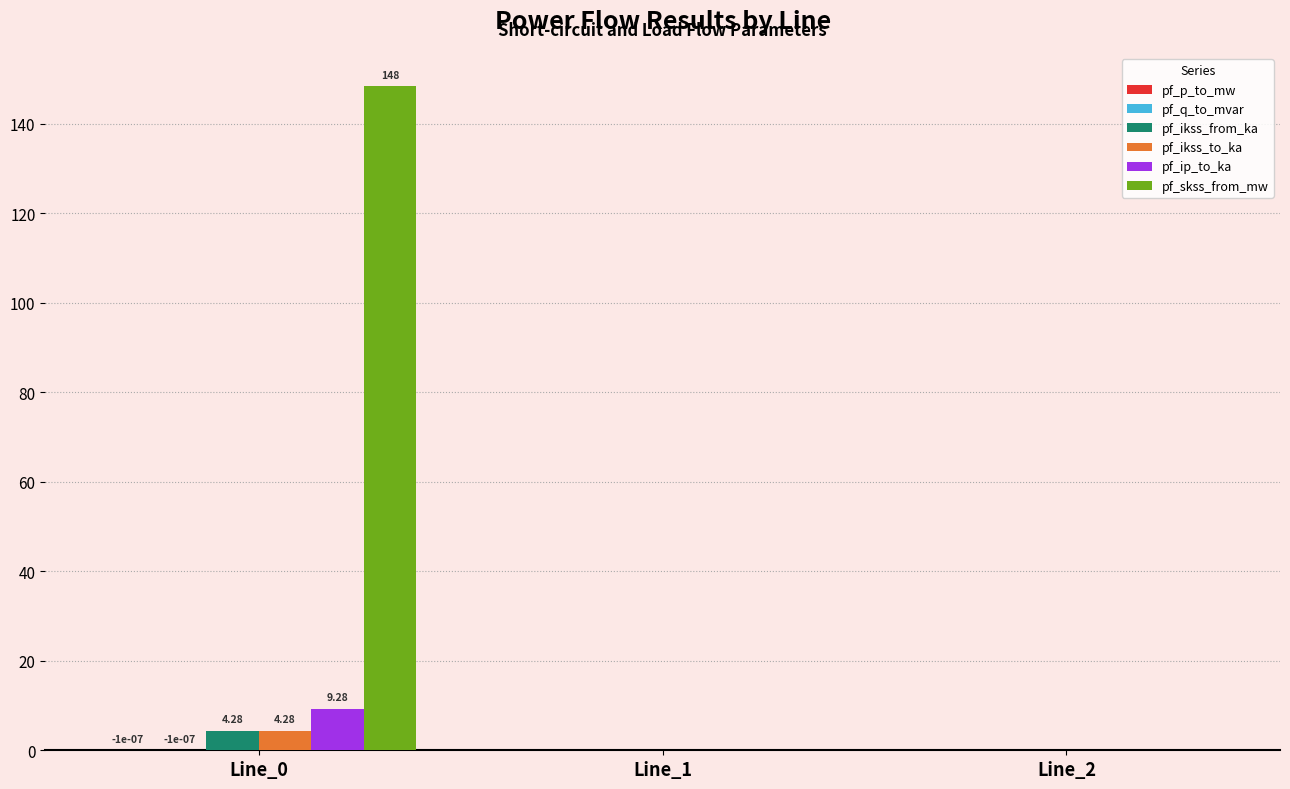

Which series has the largest total across all categories?

pf_skss_from_mw